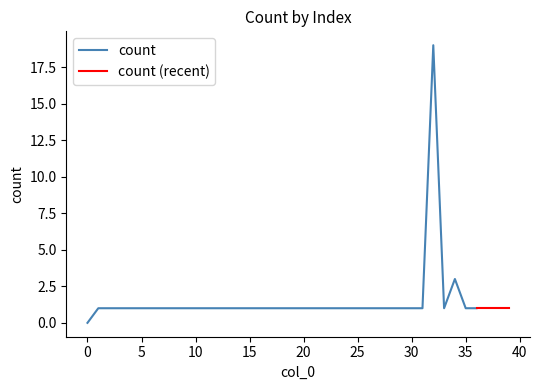

At which category does the data reach its first local valley?

33